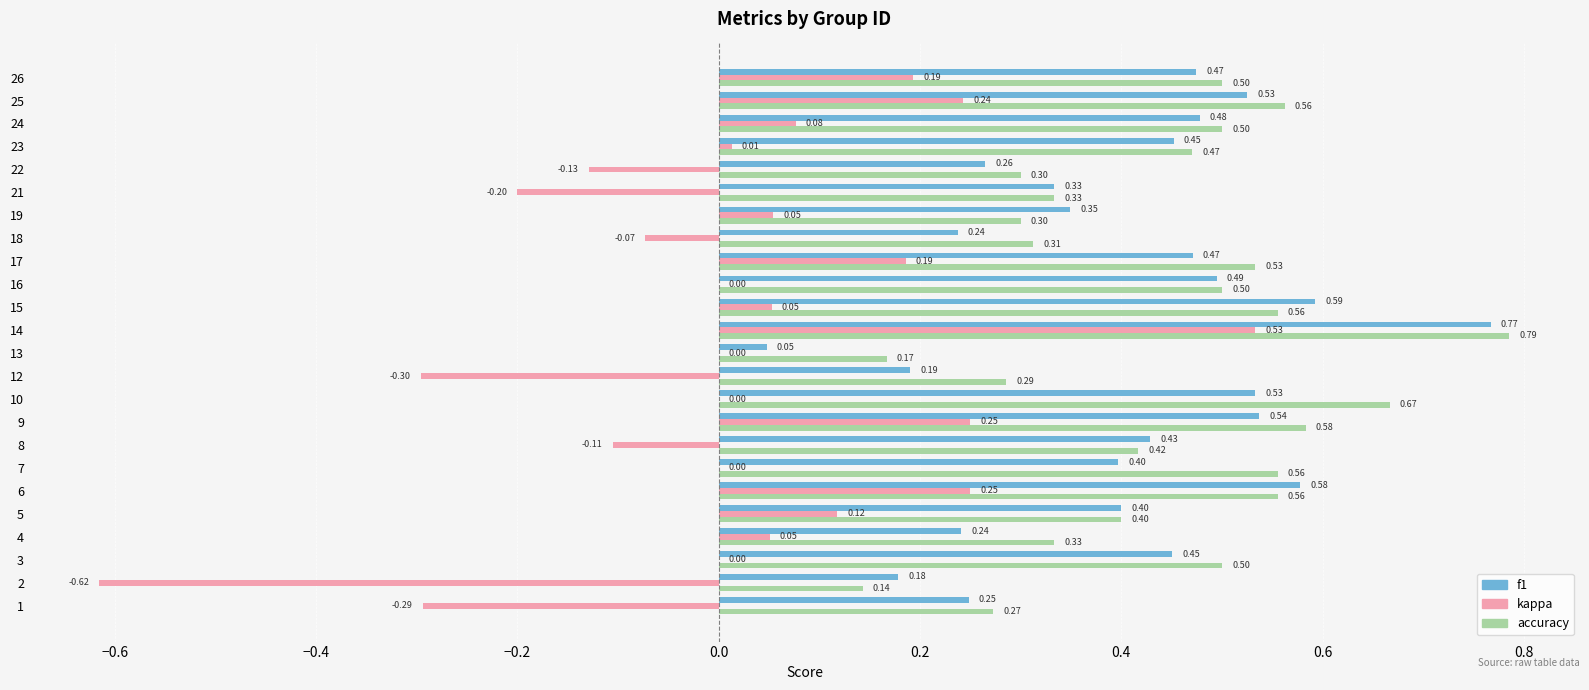

Which series has the largest total across all categories?

accuracy